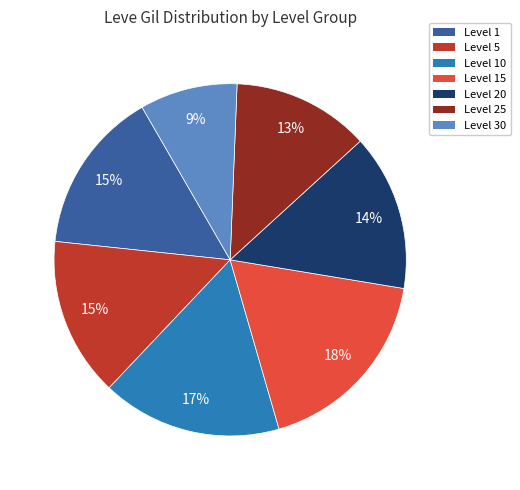

Do Level 20 and Level 15 together represent more than half of the pie?

No